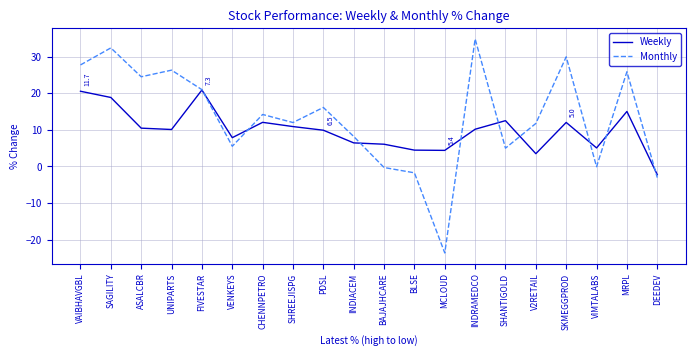

The Monthly series shows 16.1 at PDSL. True or false?

True